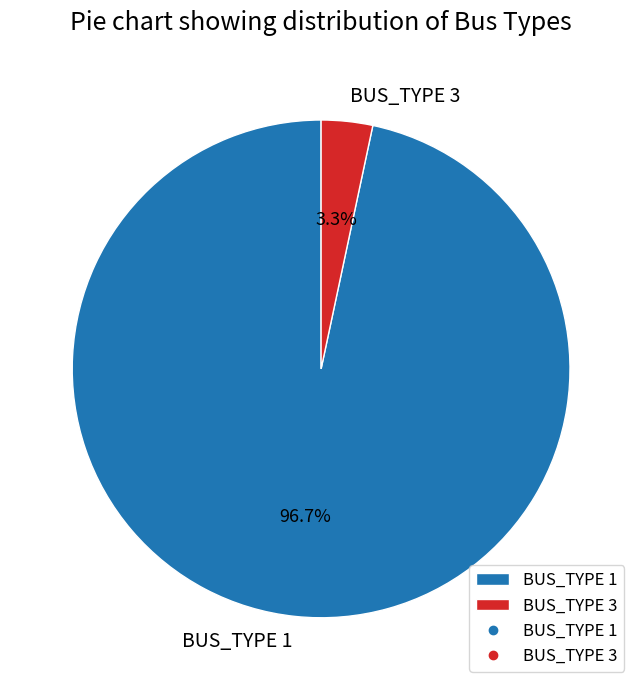

Between BUS_TYPE 1 and BUS_TYPE 3, which is larger?

BUS_TYPE 1